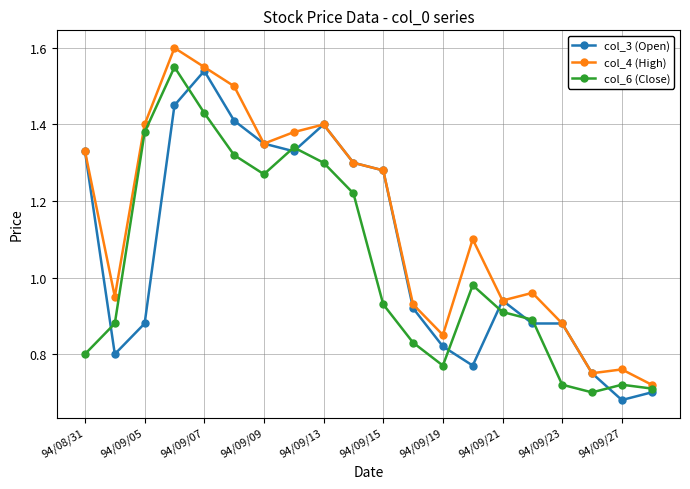

Which series has the largest total across all categories?

col_4 (High)